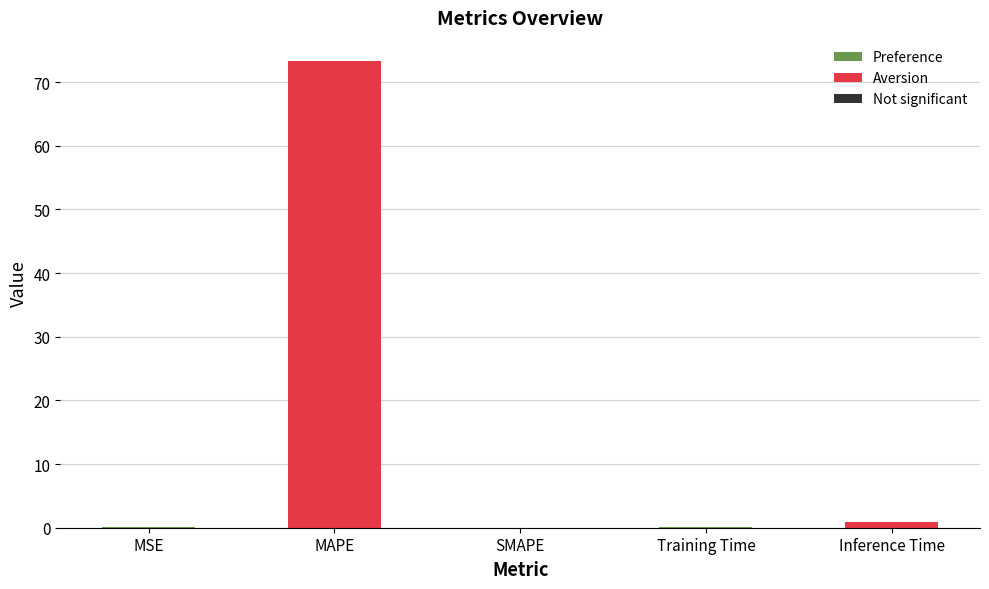

What is the label of the 1st bar from the right?

Inference Time